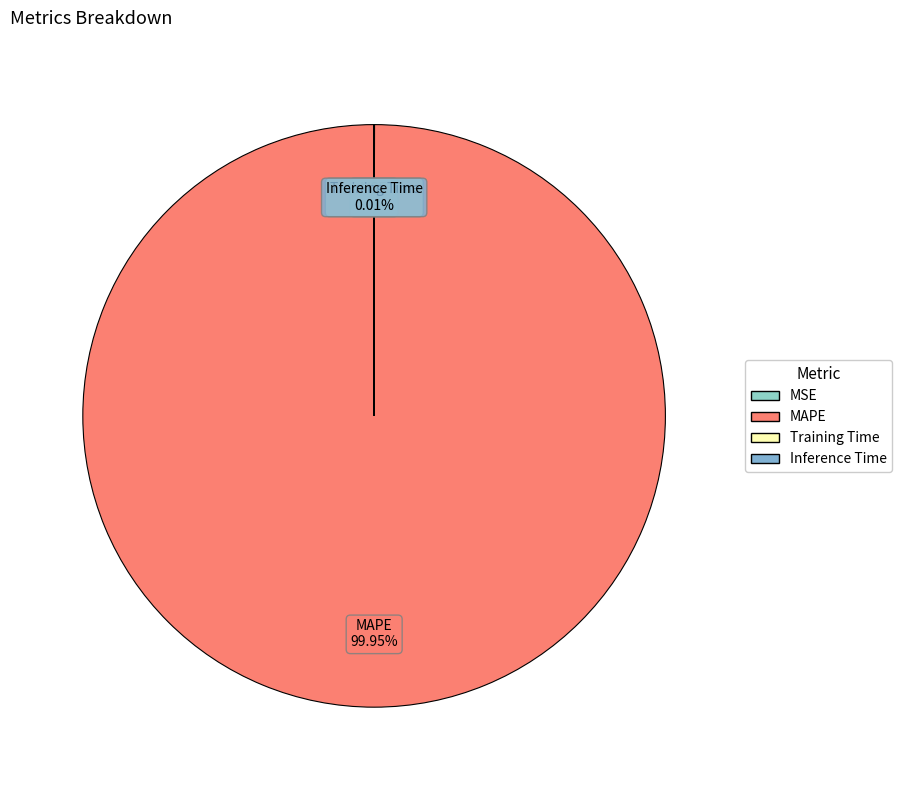

What is the majority slice?

MAPE